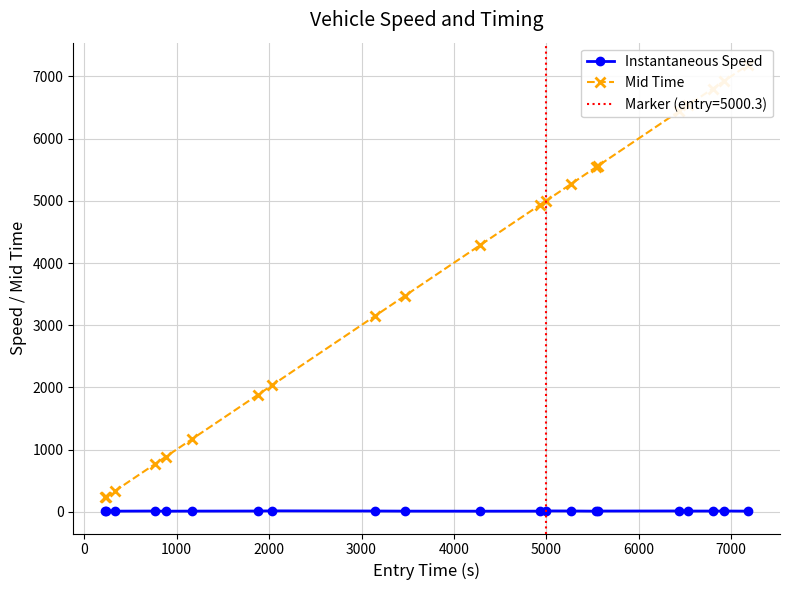

True or false: Instantaneous Speed has more than 0 interior local peaks.

True